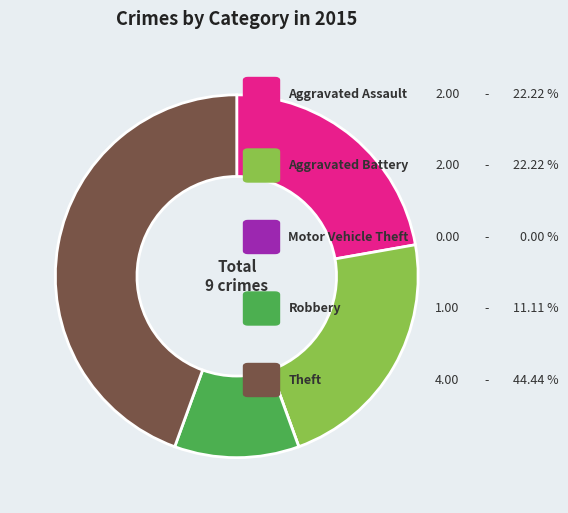

Is there a majority slice in this chart?

No